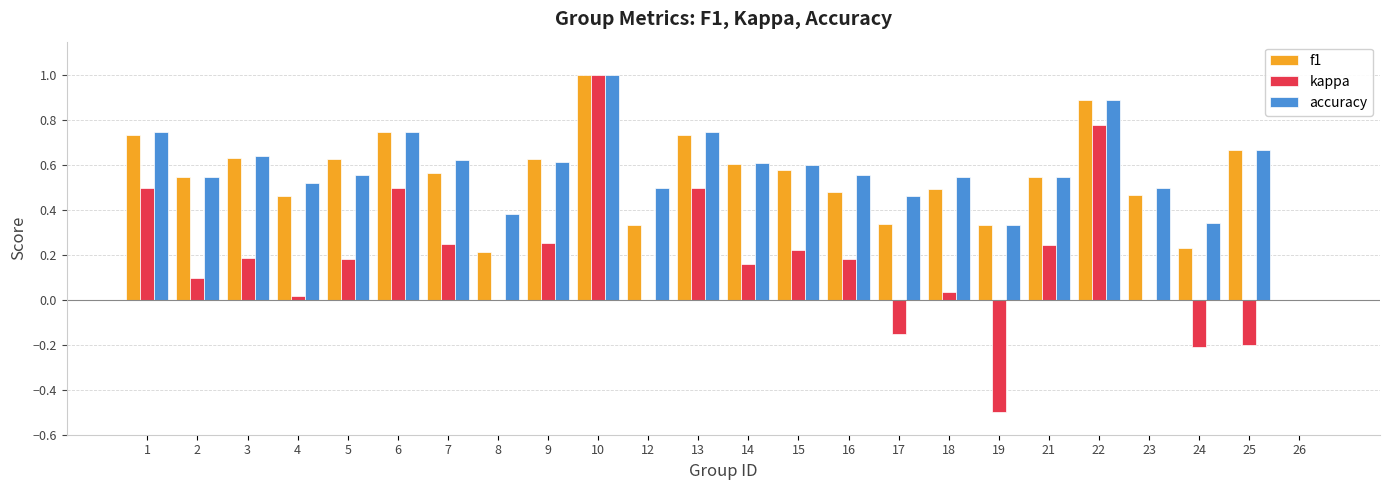

Which series changed the most between 4 and 10?

kappa